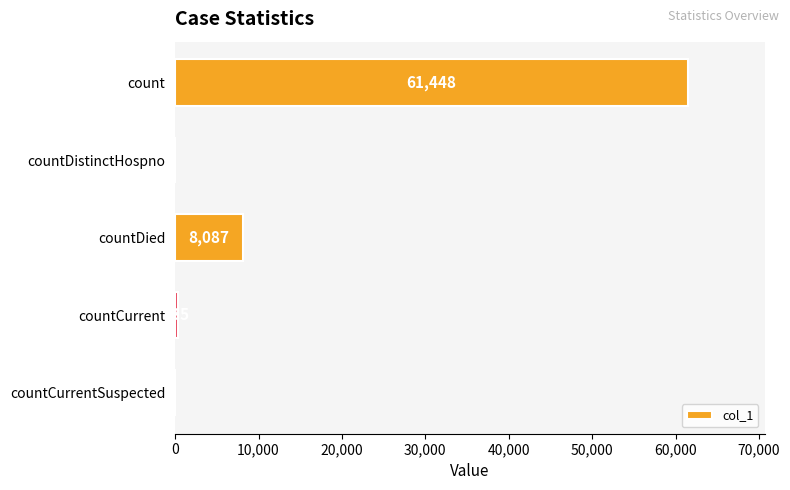

What is the sum of all values?

69870